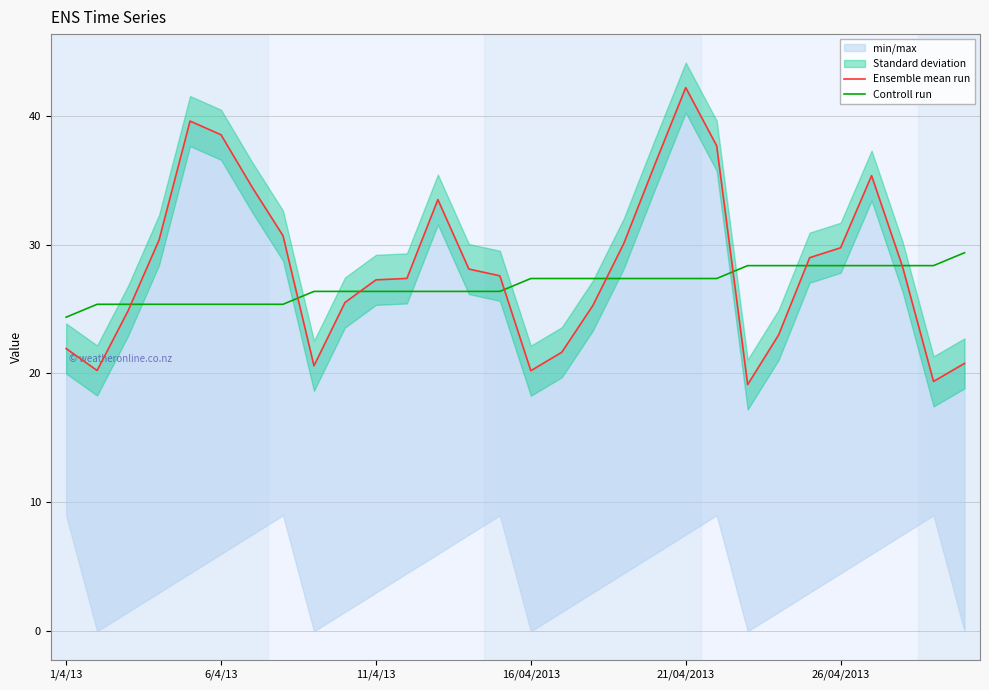

Which category has the lowest value in the Controll run series?

1/4/13